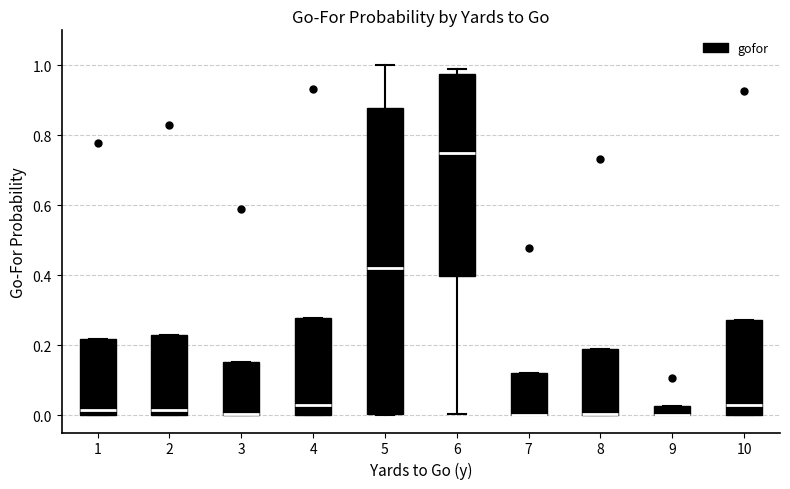

Where is the upper edge of the box at x = 10 on the y-axis? The values are not printed on the chart, so give them approximately, as read against the axis.

0.28